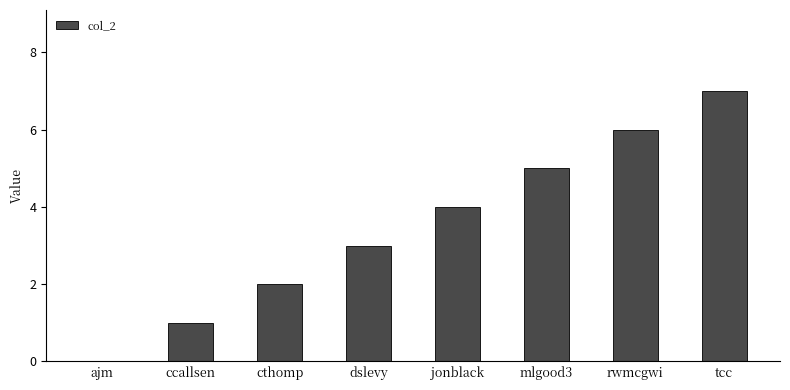

What is the maximum value shown in the chart?

7